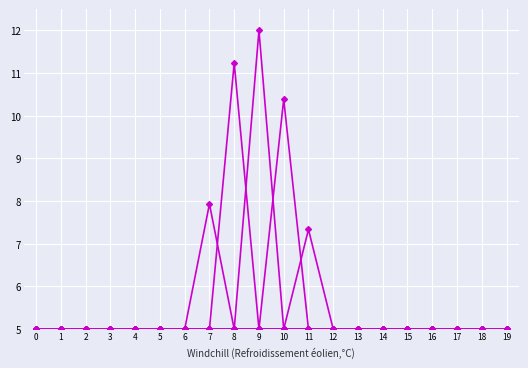

The value of col_11 at 4 is 5.0. True or false?

True